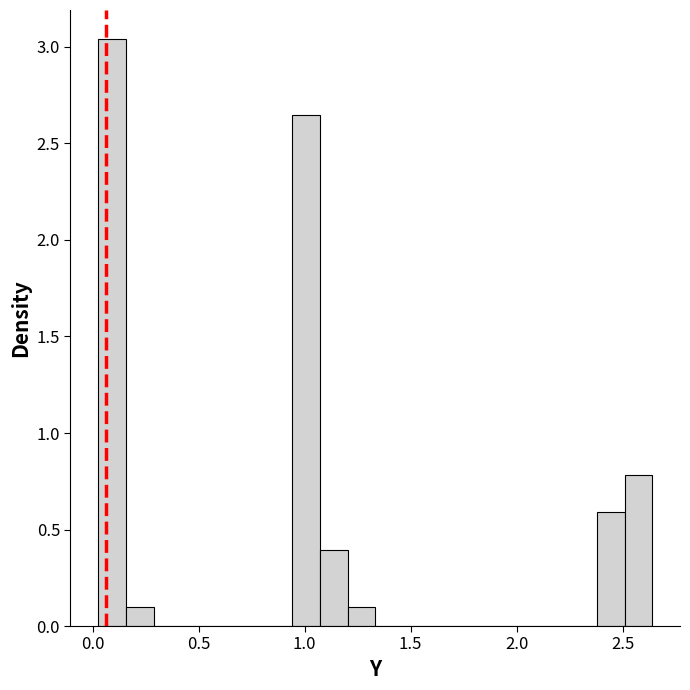

Around what value on the x-axis is the tallest bar? Give the approximate position of its centre, as read against the axis.

0.10